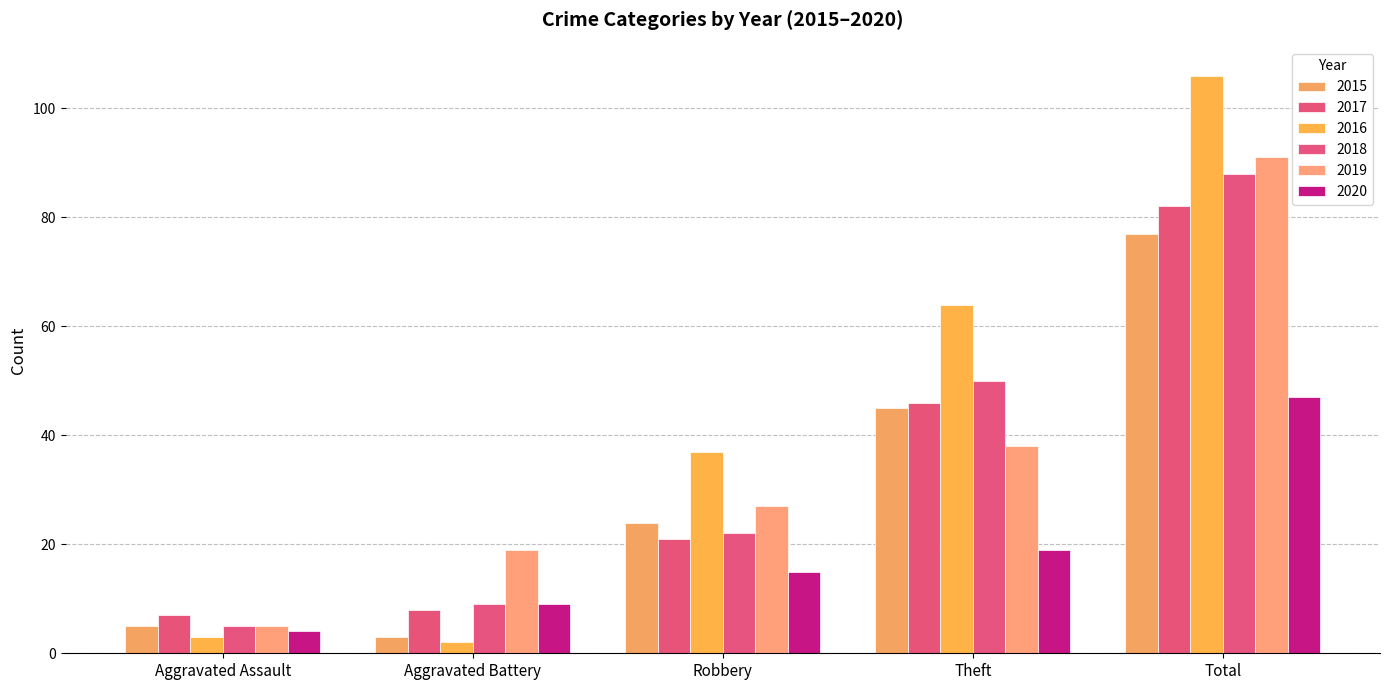

Between Robbery and Total, which series saw the biggest shift?

2016